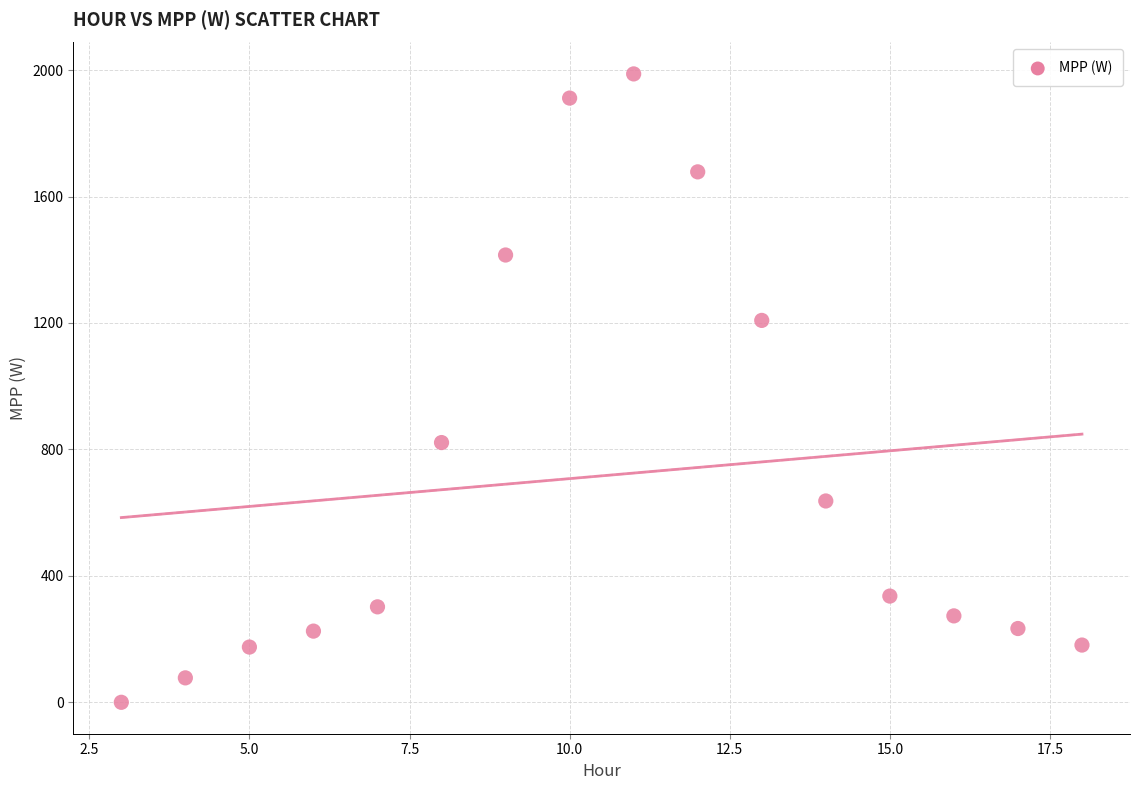

What is the range of X values (max minus min)?

15.0